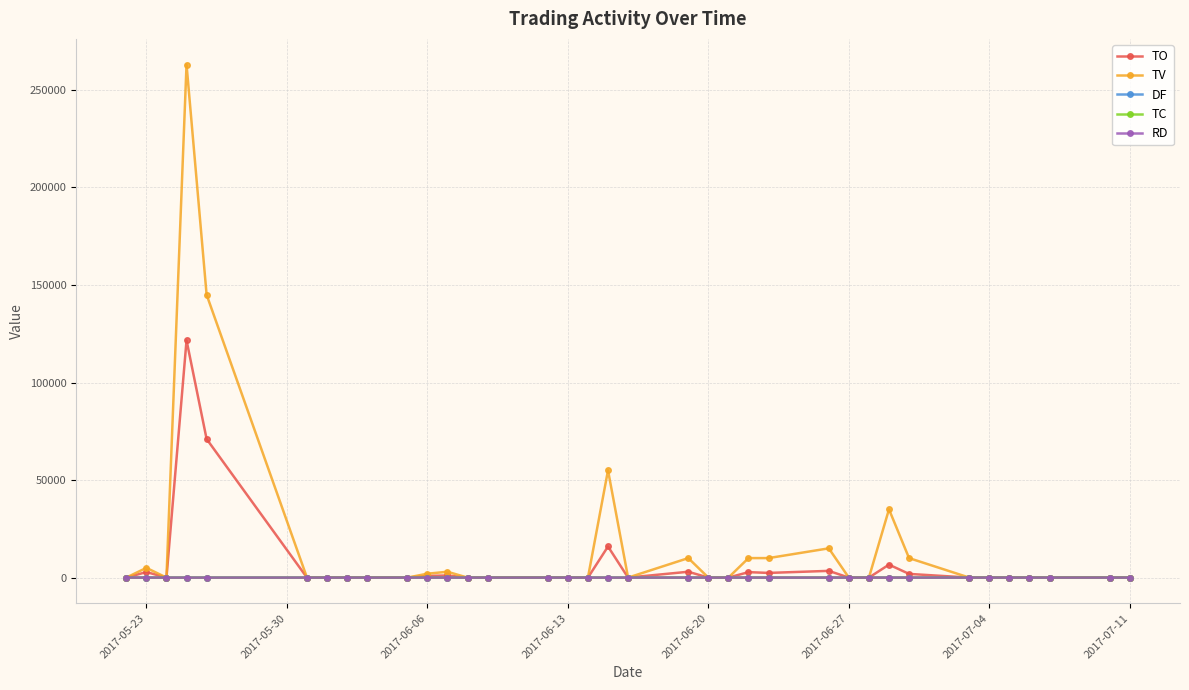

What is the maximum value for TO?

121650.0